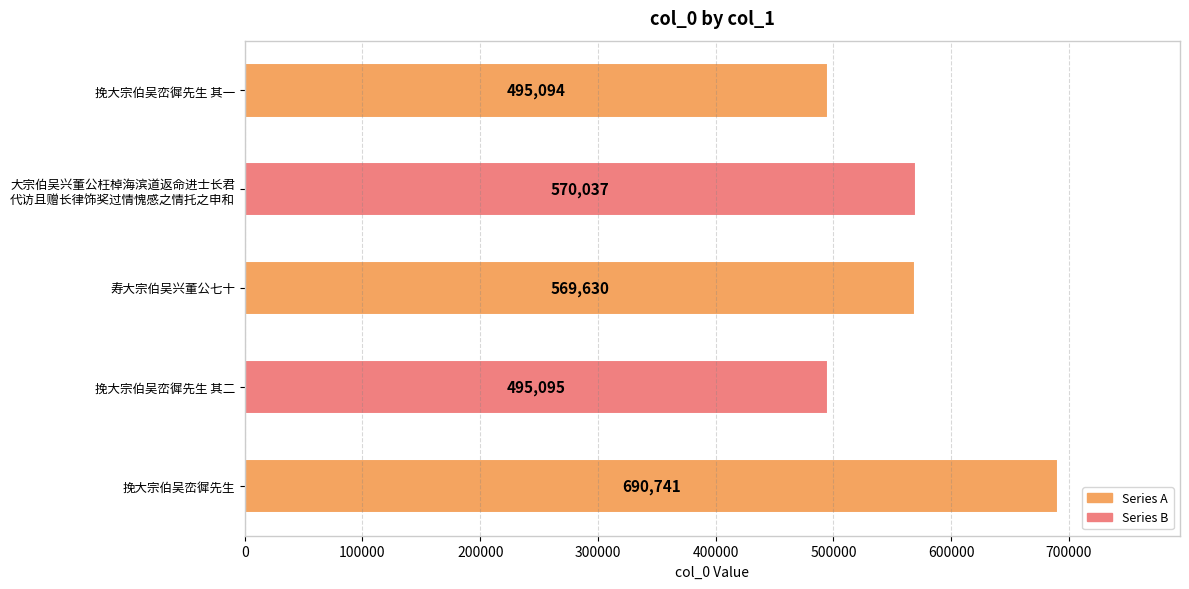

What is the ratio of the value at 挽大宗伯吴峦徲先生 其二 to the value at 挽大宗伯吴峦徲先生?

0.7